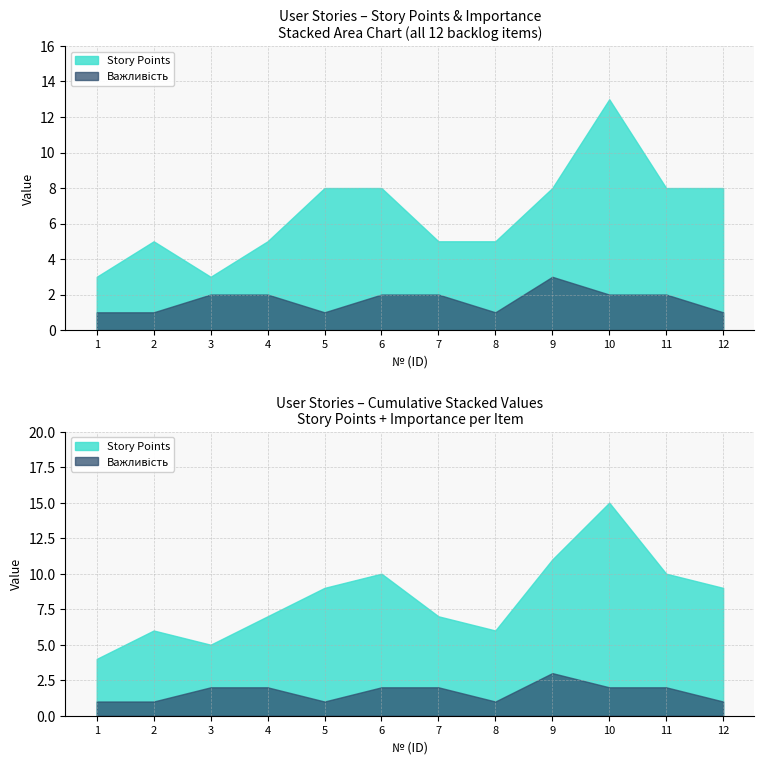

How many series are shown in this chart?

2